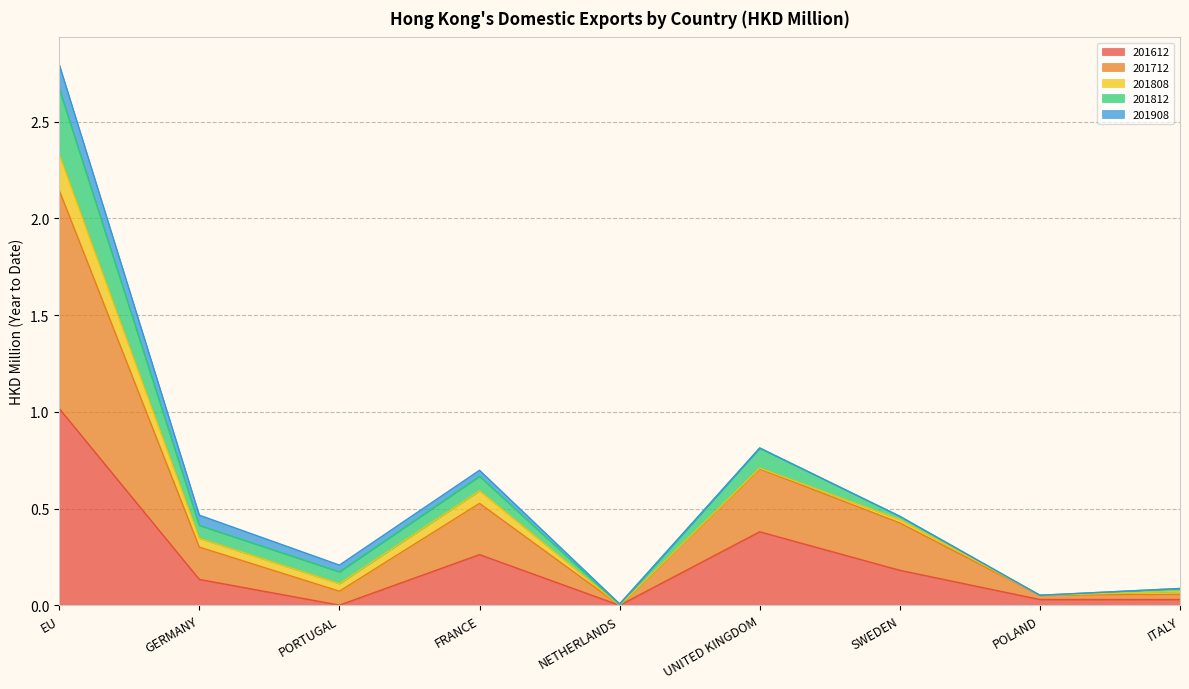

Is it true that 201612 equals 0.2 at SWEDEN?

True